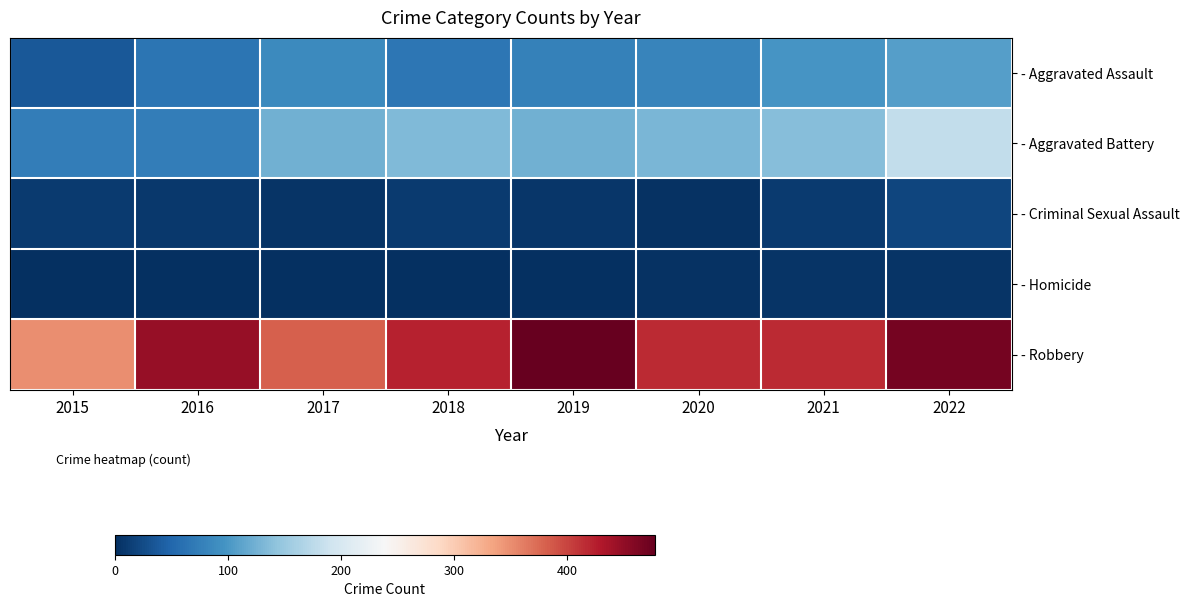

Reading right to left, list all the values displayed in this chart.

- Aggravated Assault: 2022=108	2021=98	2020=81	2019=78	2018=67	2017=86	2016=65	2015=37
- Aggravated Battery: 2022=180	2021=138	2020=130	2019=124	2018=134	2017=124	2016=74	2015=73
- Criminal Sexual Assault: 2022=20	2021=11	2020=3	2019=6	2018=10	2017=5	2016=8	2015=11
- Homicide: 2022=5	2021=4	2020=2	2019=1	2018=1	2017=1	2016=1	2015=0
- Robbery: 2022=467	2021=418	2020=417	2019=478	2018=422	2017=381	2016=448	2015=350